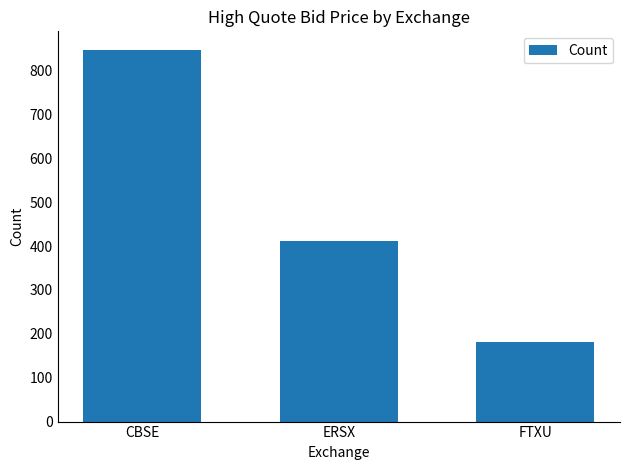

Approximately how many times larger is the value at ERSX compared to FTXU?

2.3